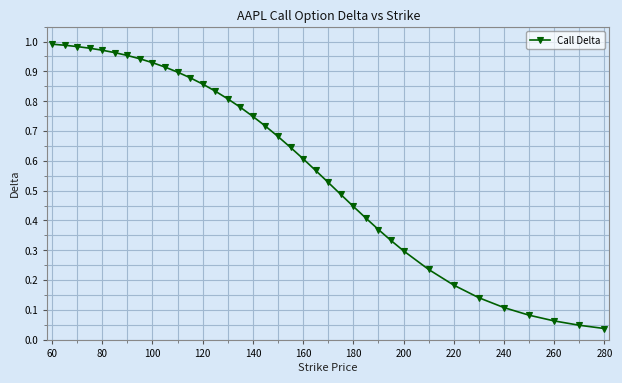

What is the sum of all values?

22.4